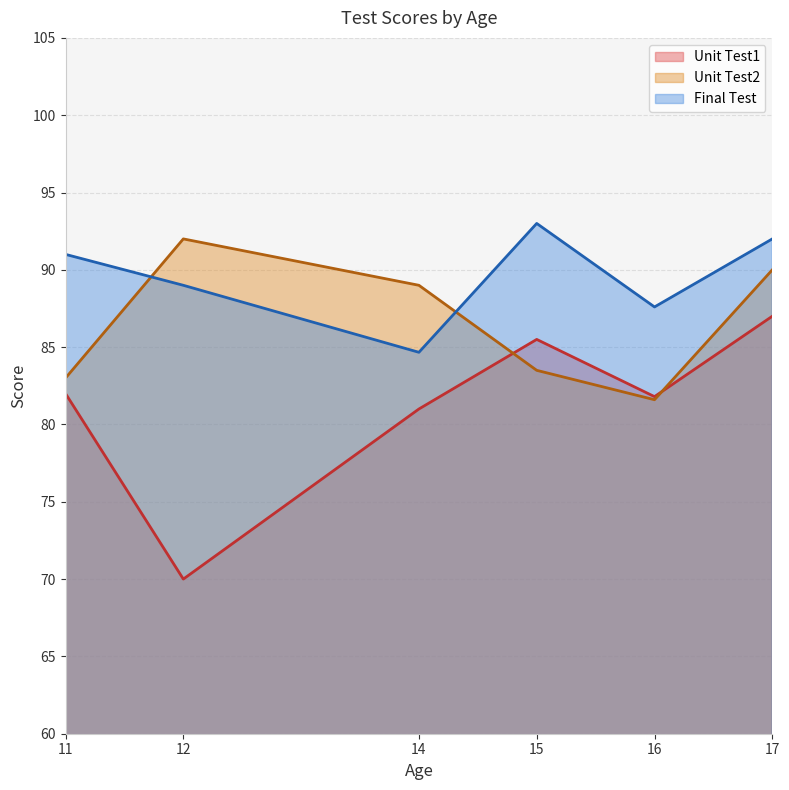

Count the number of data series in this chart.

3